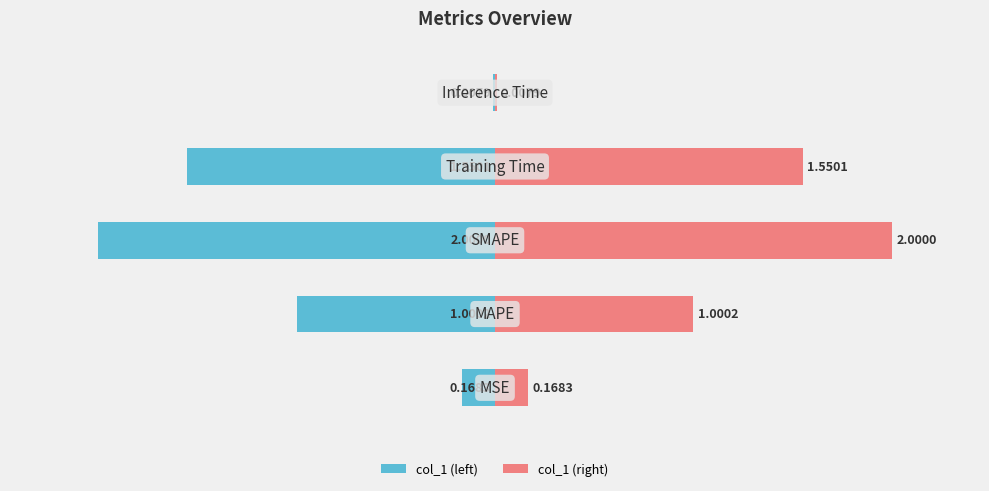

How many bars are there in each group?

2